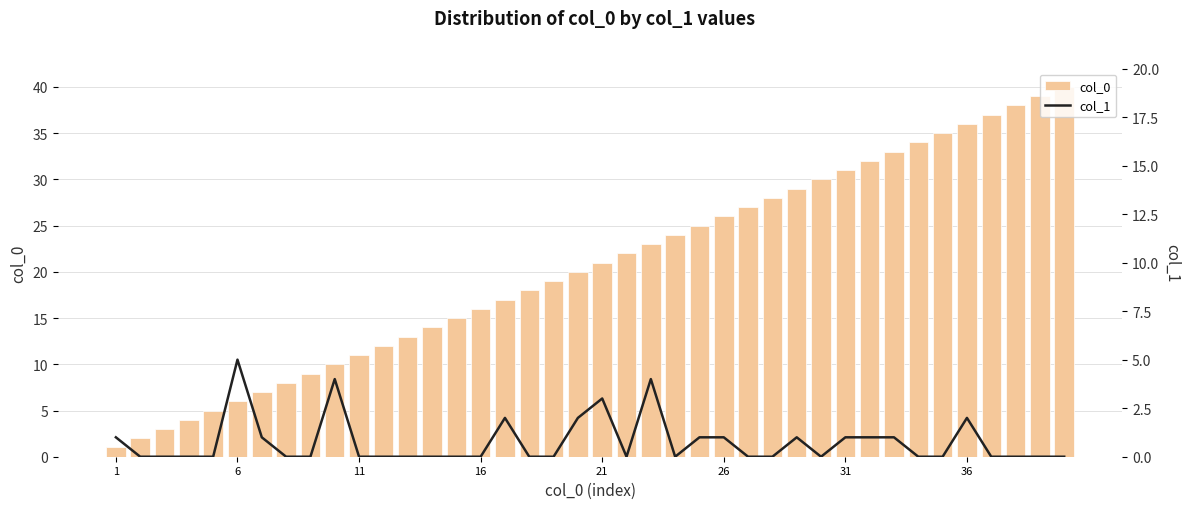

What is the difference between the maximum and minimum values in the col_1 series?

5